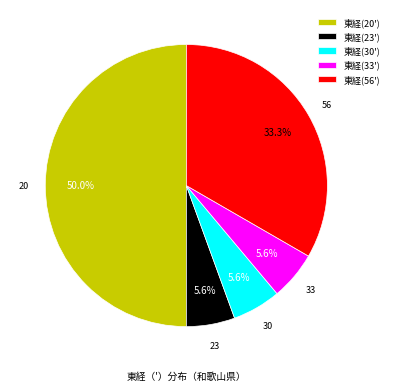

Does 東経(30') account for over 50% of the chart?

No